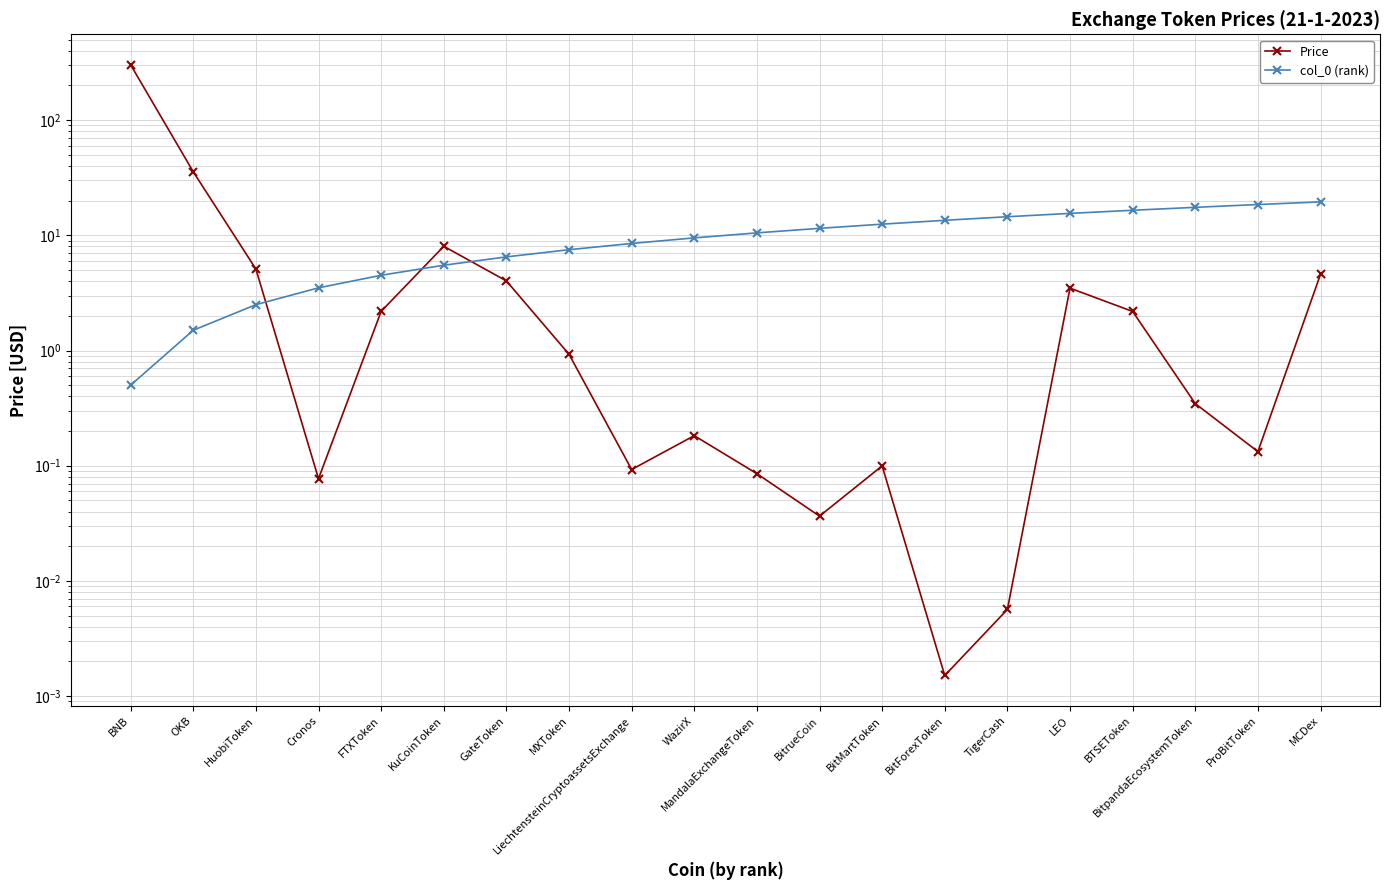

Where is Price nearest to the value 150?

OKB